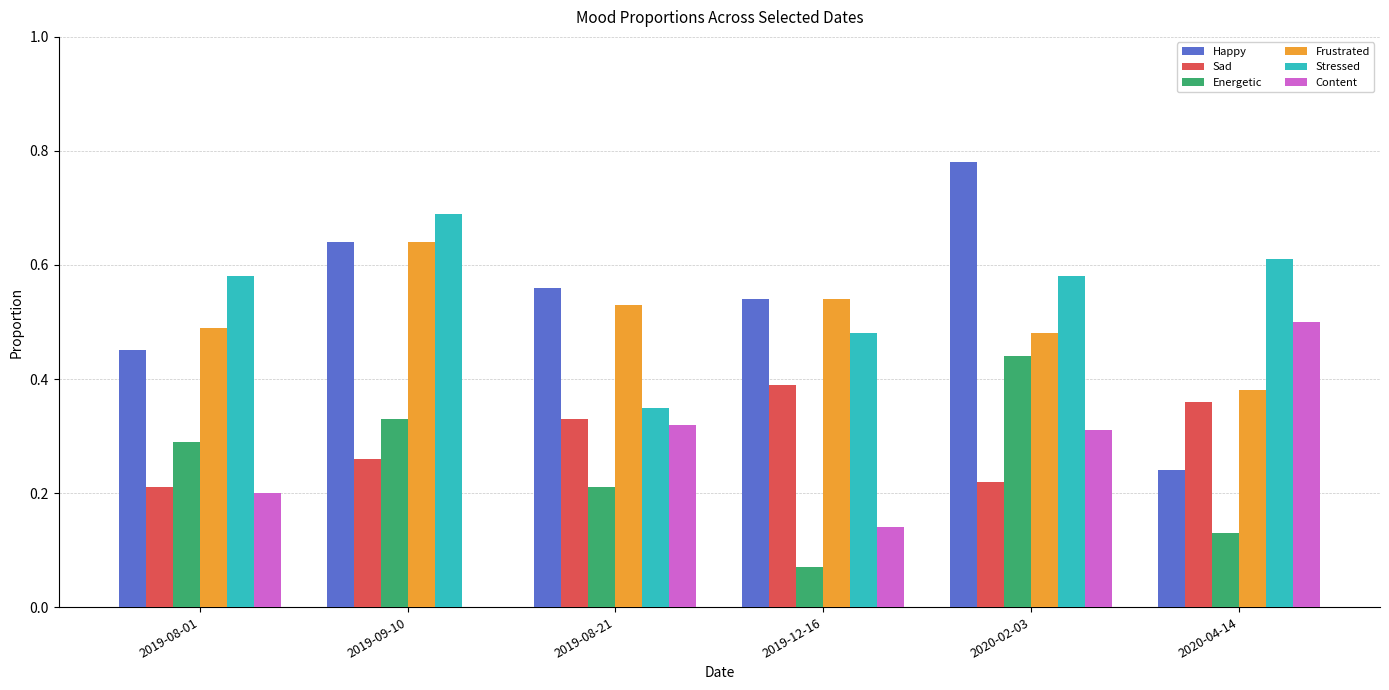

The Frustrated series shows 0.1 at 2020-02-03. True or false?

False